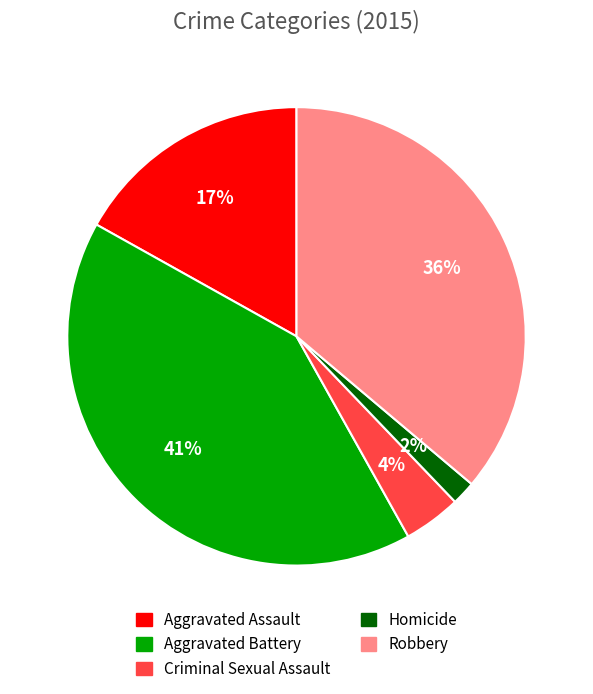

Between Aggravated Battery and Aggravated Assault, which is larger?

Aggravated Battery